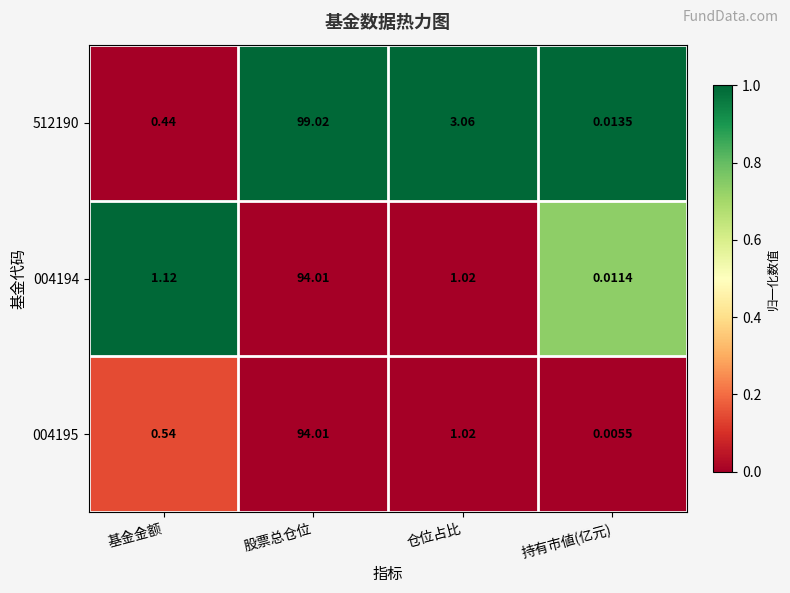

At which category does the chart reach its peak across all series?

股票总仓位